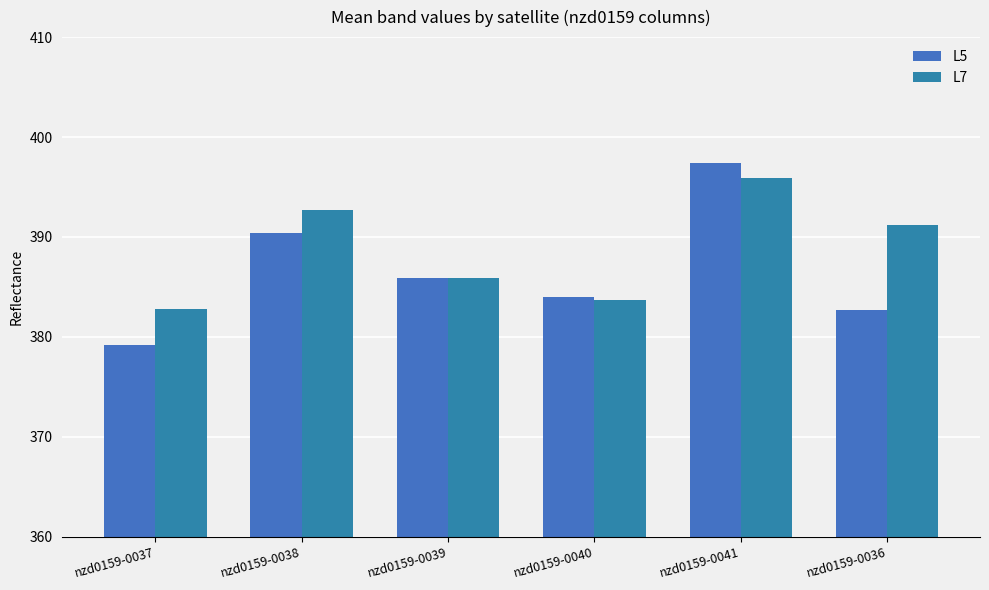

What is the sum of the L7 values at nzd0159-0038 and nzd0159-0037?

775.5